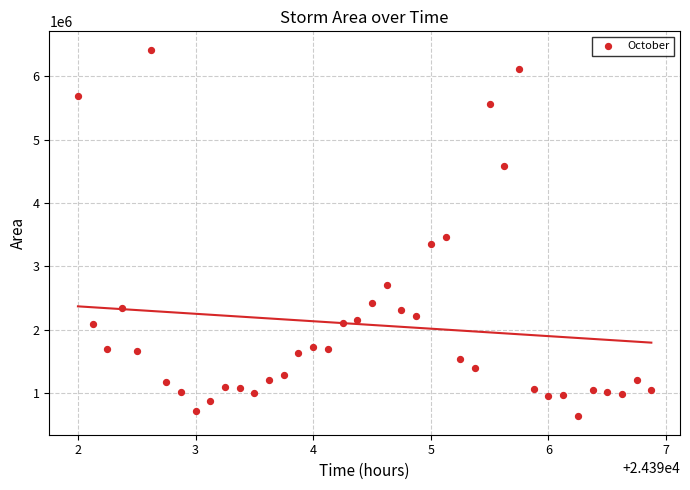

What Y value in the scatter plot is closest to 3527500?

3458125